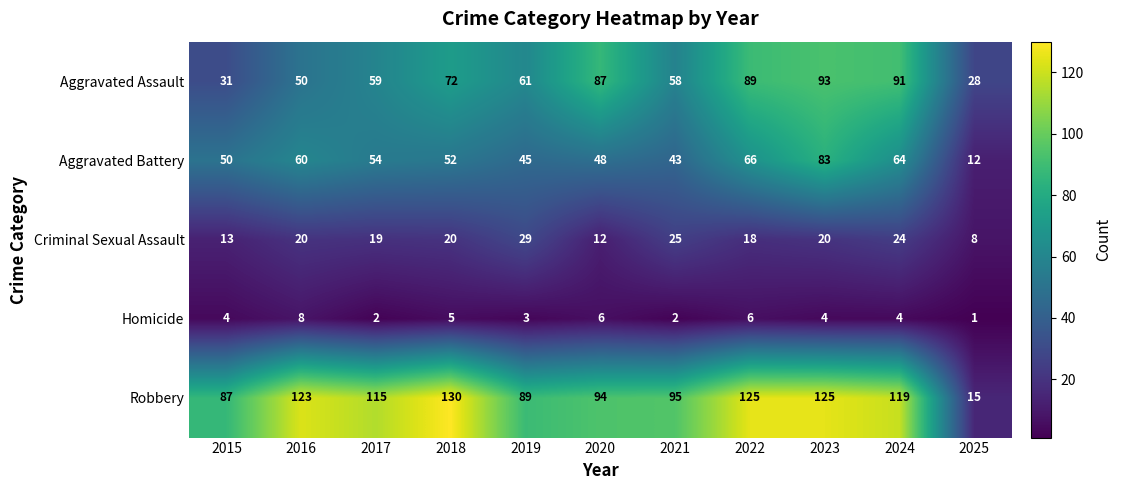

Which category has the lowest value in the Robbery series?

2025